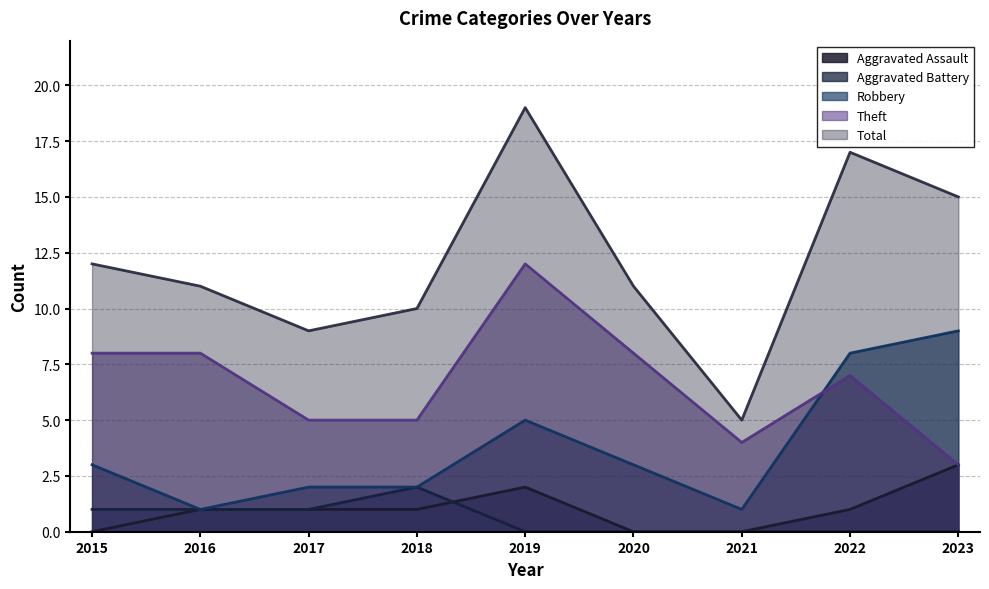

Which series has the largest total across all categories?

Total